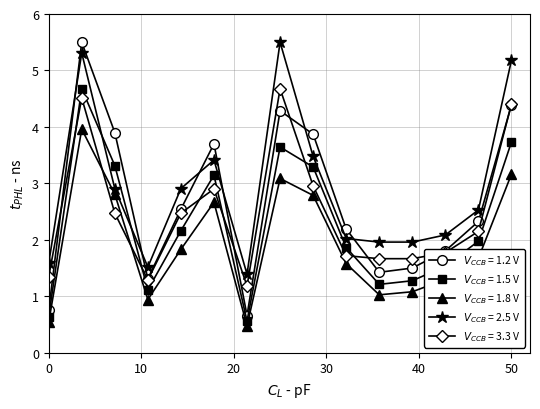

What is the maximum value shown in the chart?

5.5